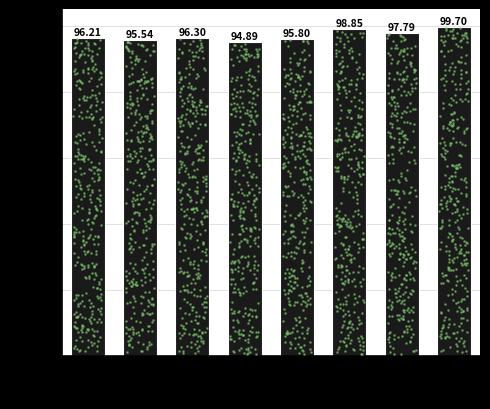

Between 6 and 2, which is larger?

6